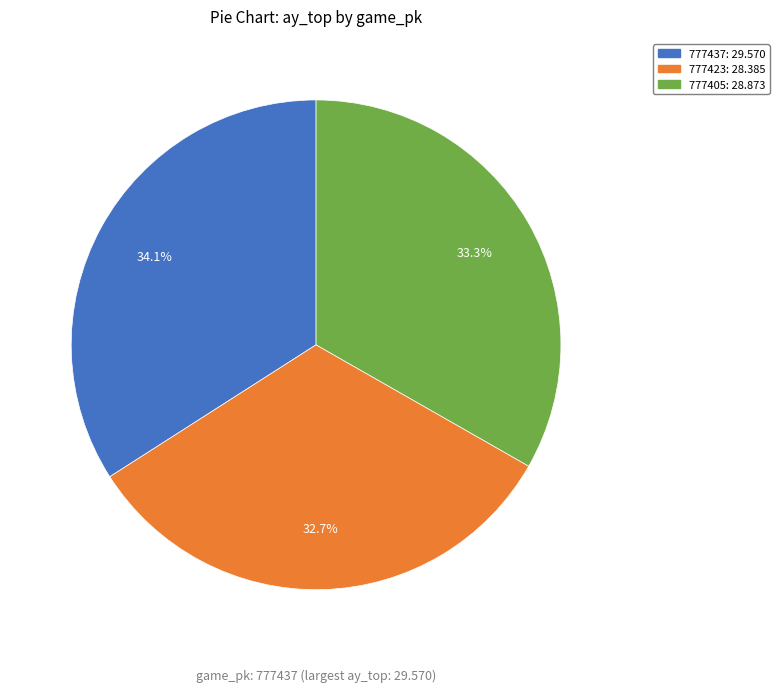

What is the largest slice in the pie chart?

777437